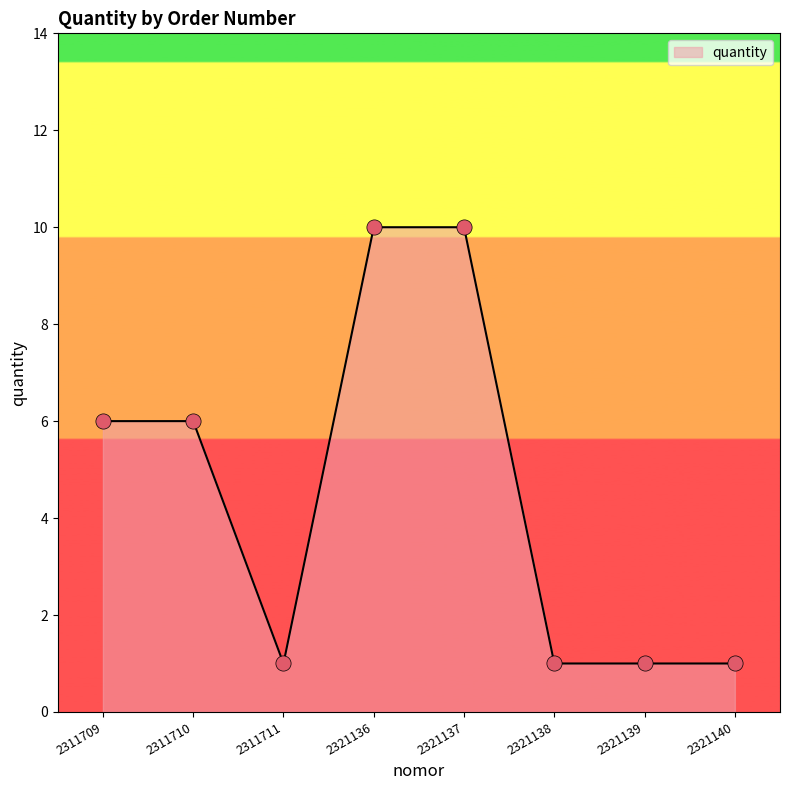

Between 2321140 and 2321137, which is larger?

2321137